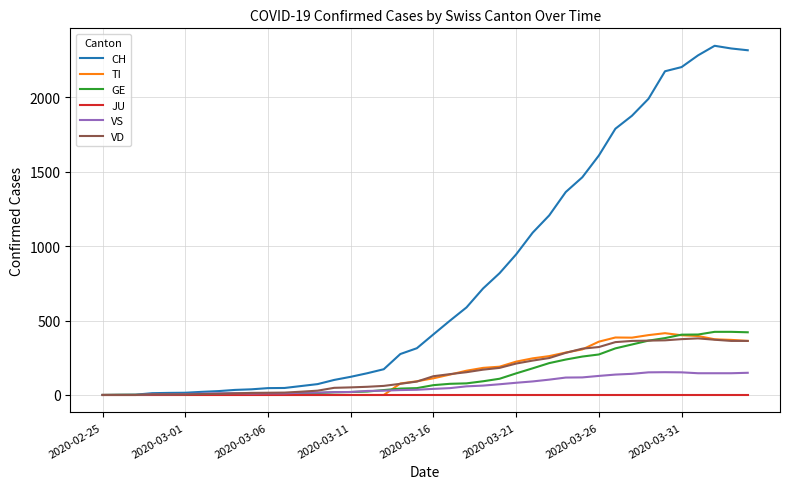

Which series has the largest range (max minus min)?

CH